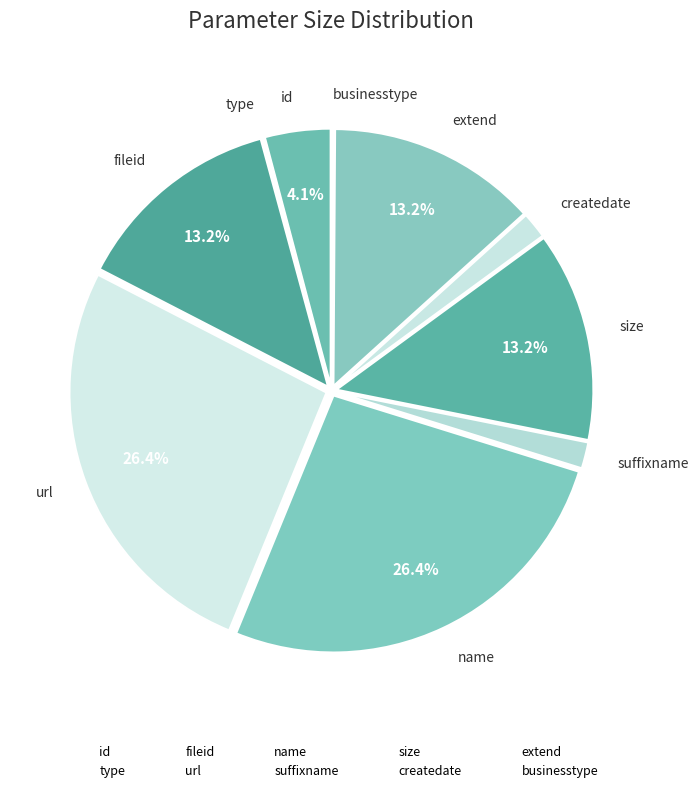

Does id represent more than half of the total?

No